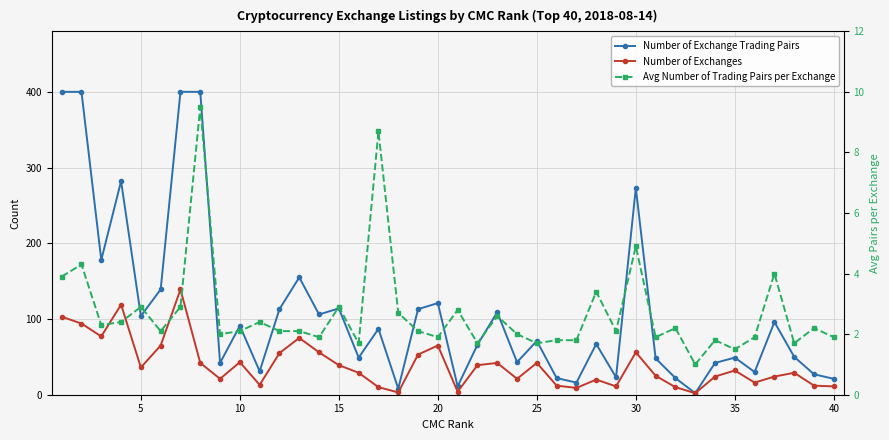

In Number of Exchanges, how many points are higher than both neighbors (excluding endpoints)?

11